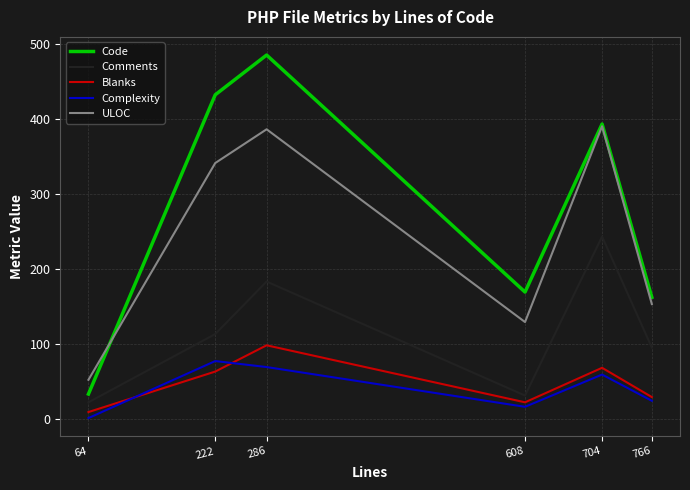

Reading left to right, extract all data points from this chart.

Code: 64=33	222=432	286=485	608=169	704=393	766=162
Comments: 64=22	222=113	286=183	608=31	704=243	766=95
Blanks: 64=9	222=63	286=98	608=22	704=68	766=29
Complexity: 64=1	222=77	286=69	608=16	704=59	766=24
ULOC: 64=52	222=341	286=386	608=129	704=390	766=153